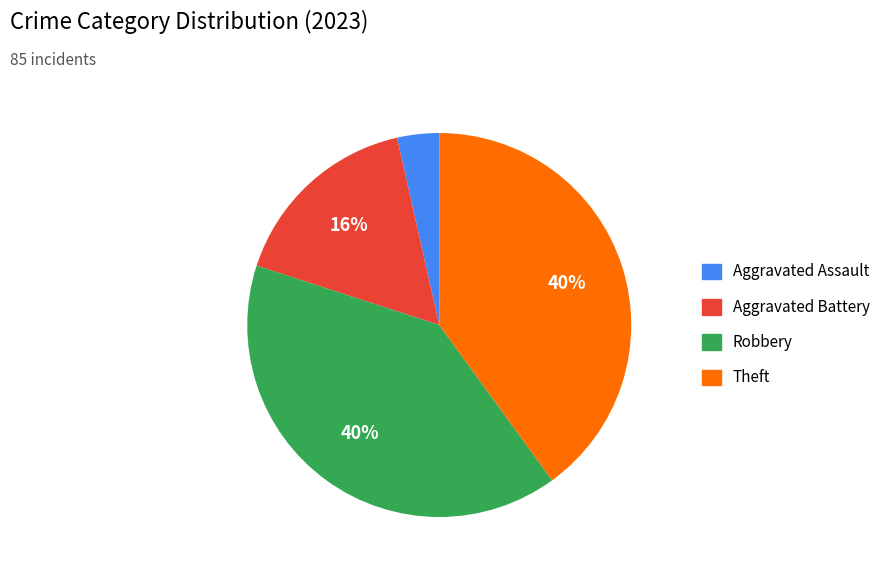

Is there any slice that represents more than half of the pie?

No